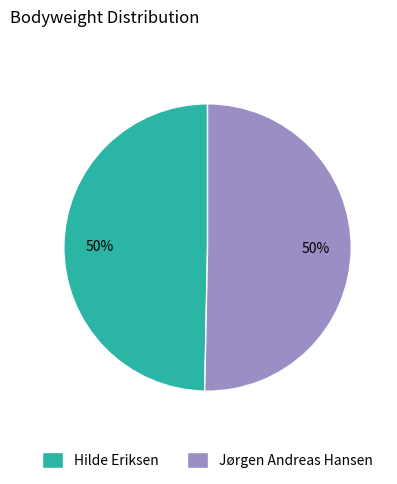

Is it true that Jørgen Andreas Hansen is 50% of the pie?

True